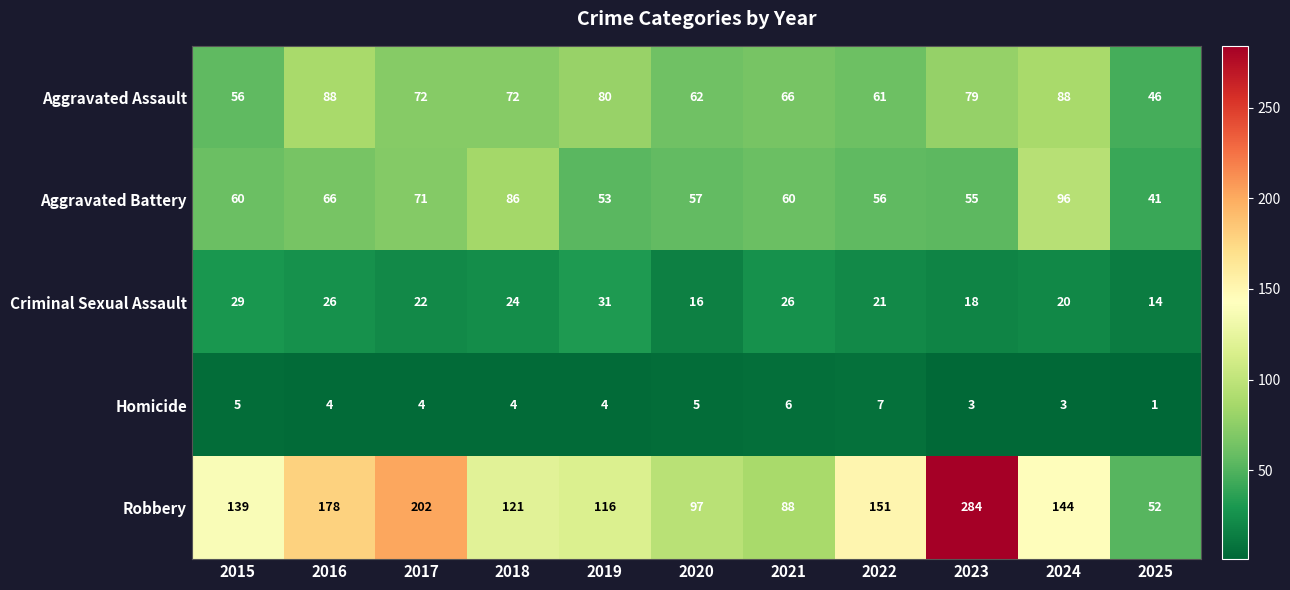

What is the sum of the Aggravated Battery values at 2024 and 2018?

182